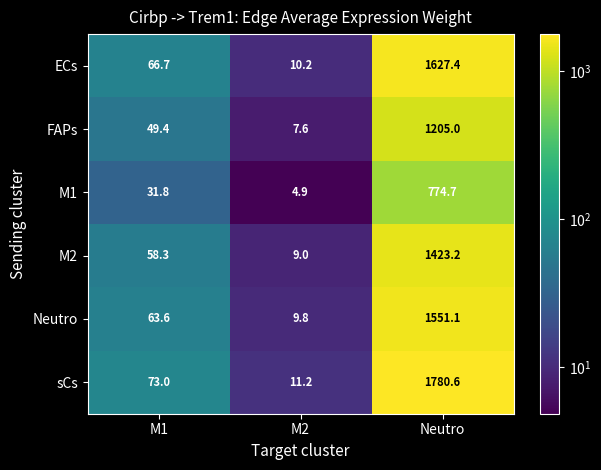

At Neutro, list the series in order from largest to smallest.

sCs, ECs, Neutro, M2, FAPs, M1